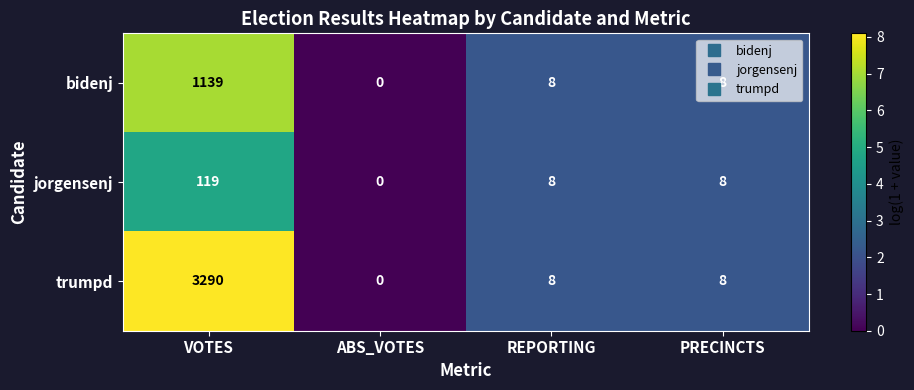

The jorgensenj series shows 12 at PRECINCTS. True or false?

False